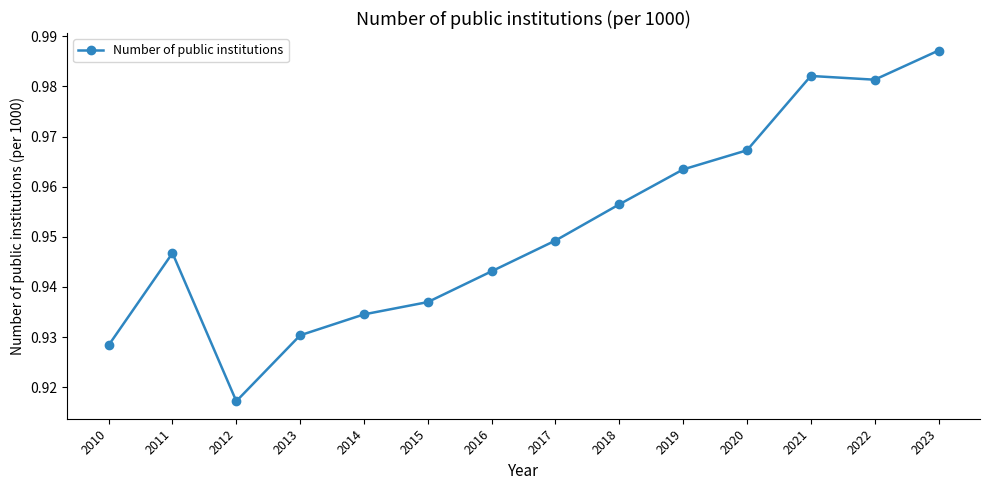

How many lines are shown in the chart?

1